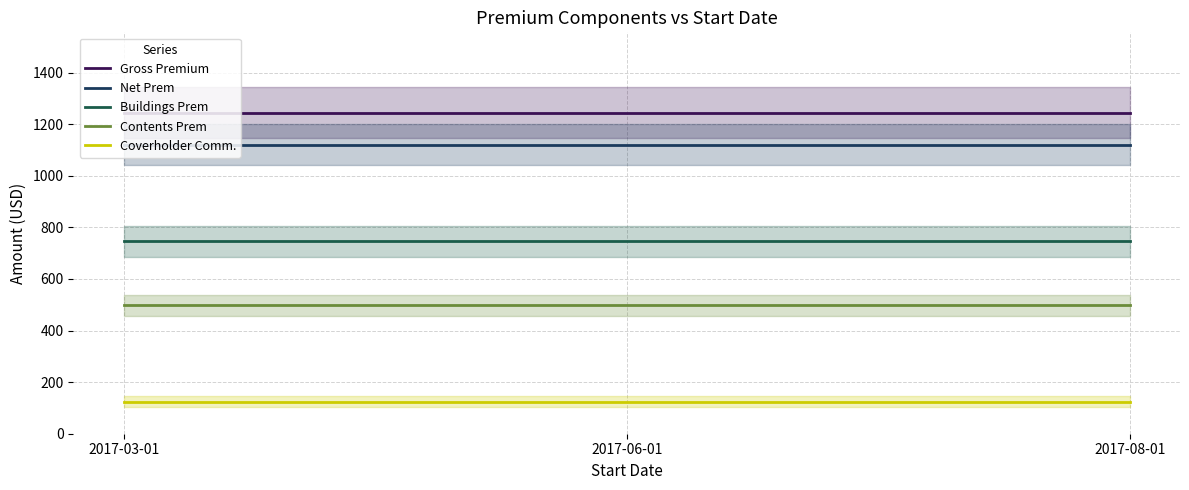

What is the sum of all Gross Premium values?

3735.0